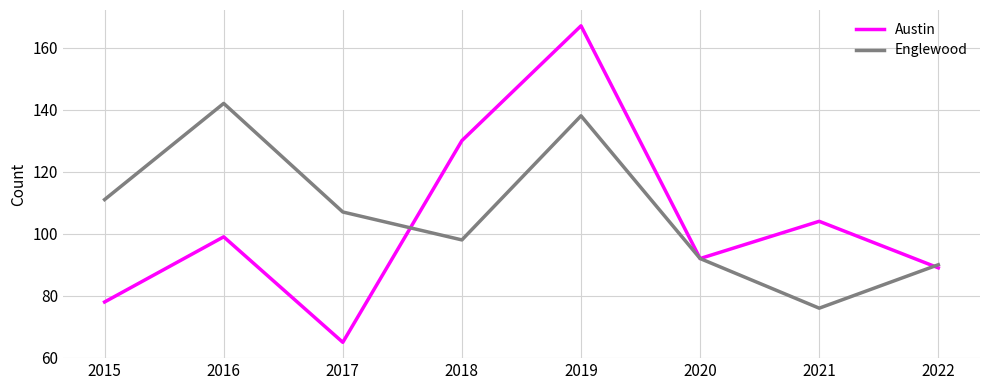

At which label does Englewood reach its peak?

2016